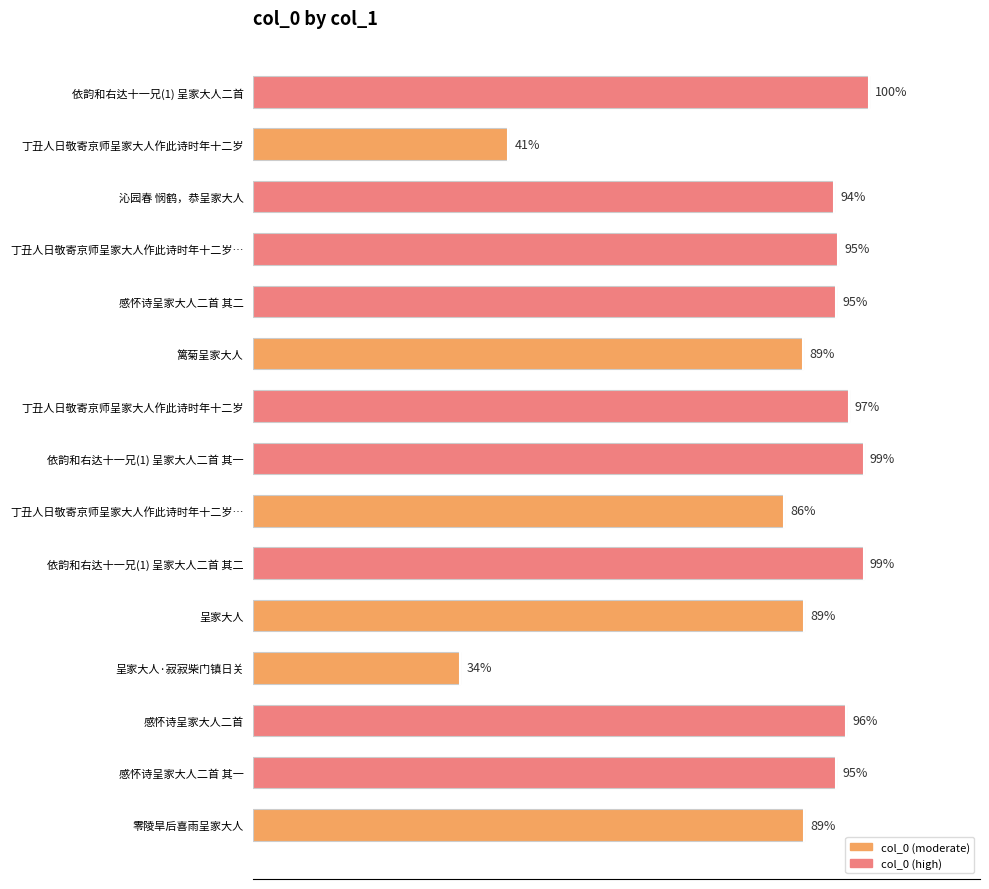

Does the chart contain any negative values?

No